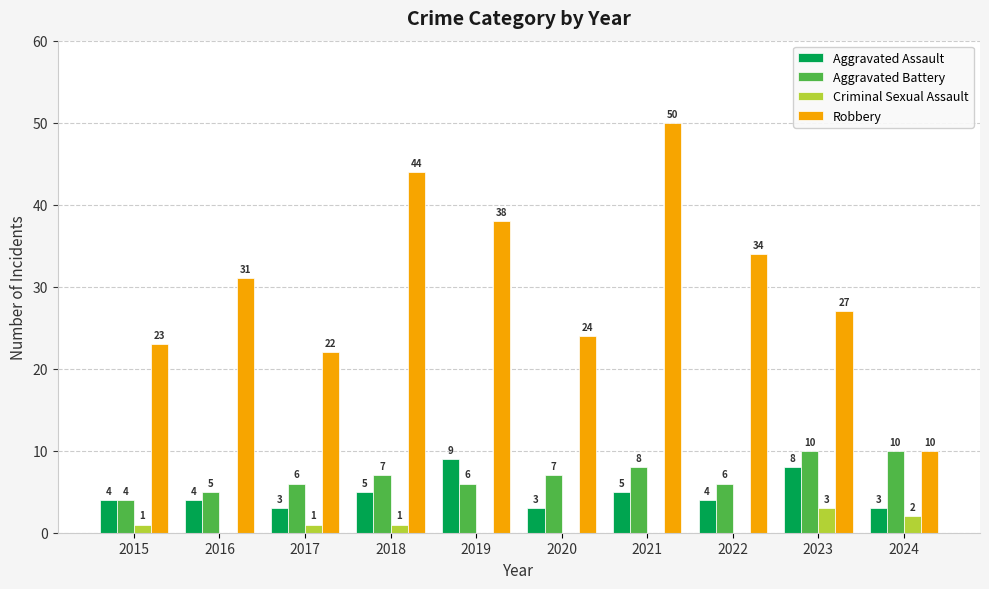

At which category is the sum across all series the highest?

2021